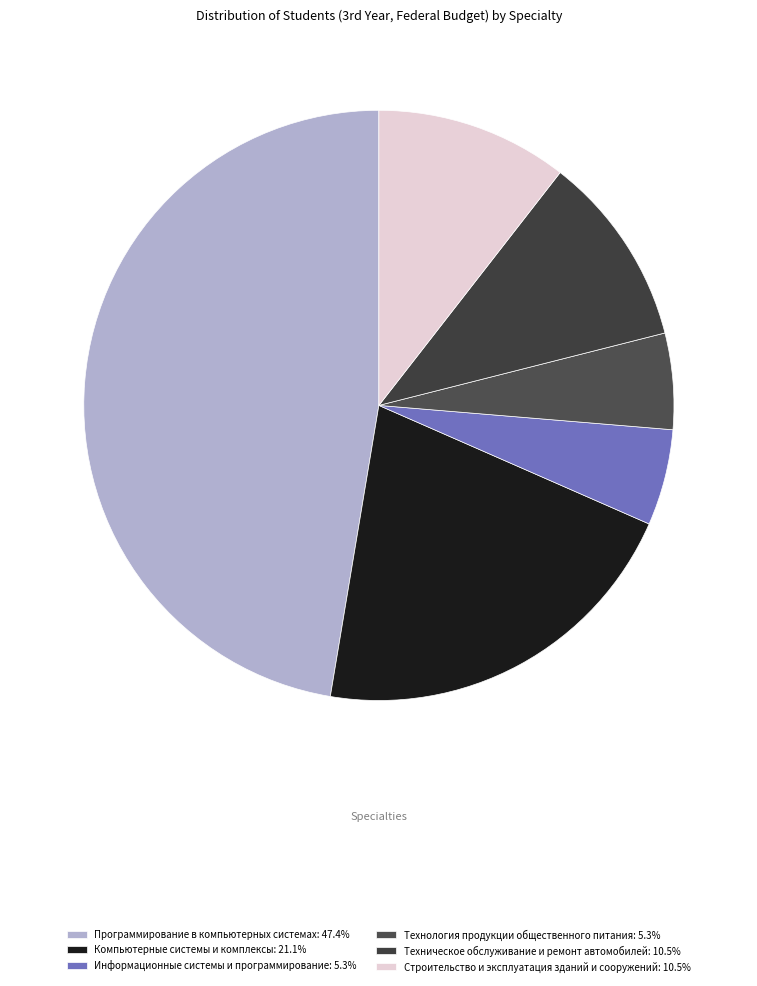

How many segments does this pie chart have?

6